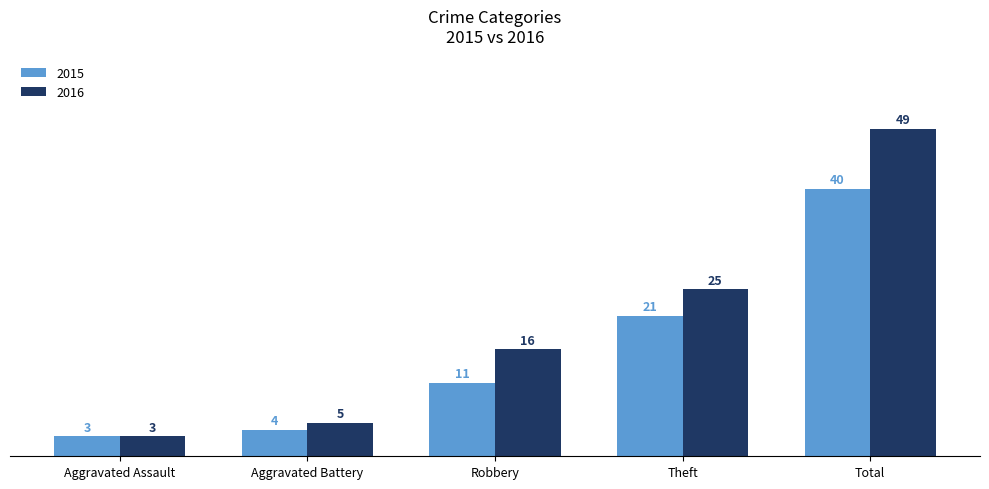

Which series has the largest range (max minus min)?

2016